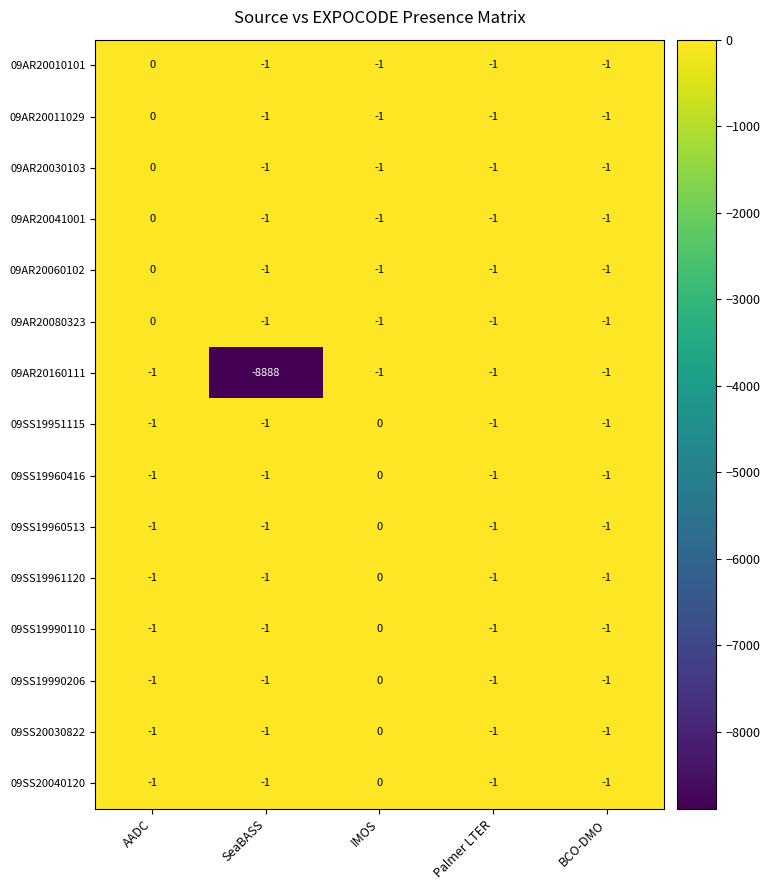

What is the smallest value displayed?

-8888